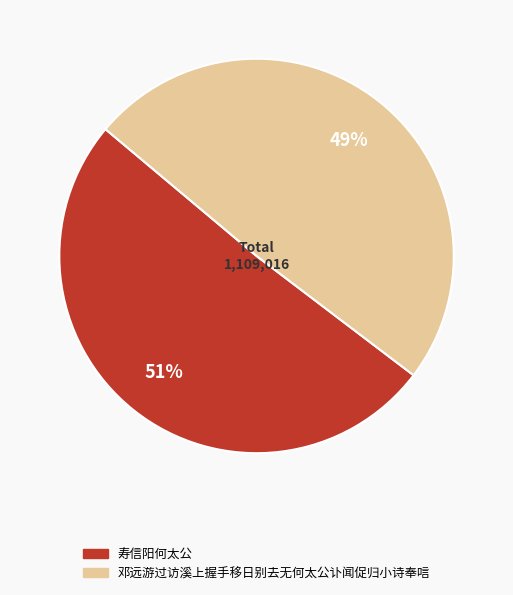

Do 寿信阳何太公 and 邓远游过访溪上握手移日别去无何太公讣闻促归小诗奉唁 together represent more than half of the pie?

Yes